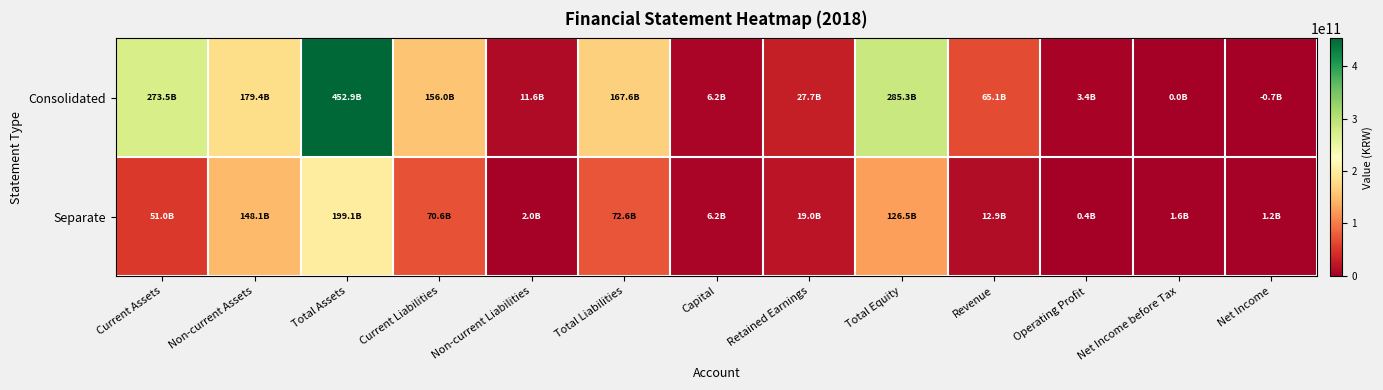

At which category does the chart reach its peak across all series?

Total Assets